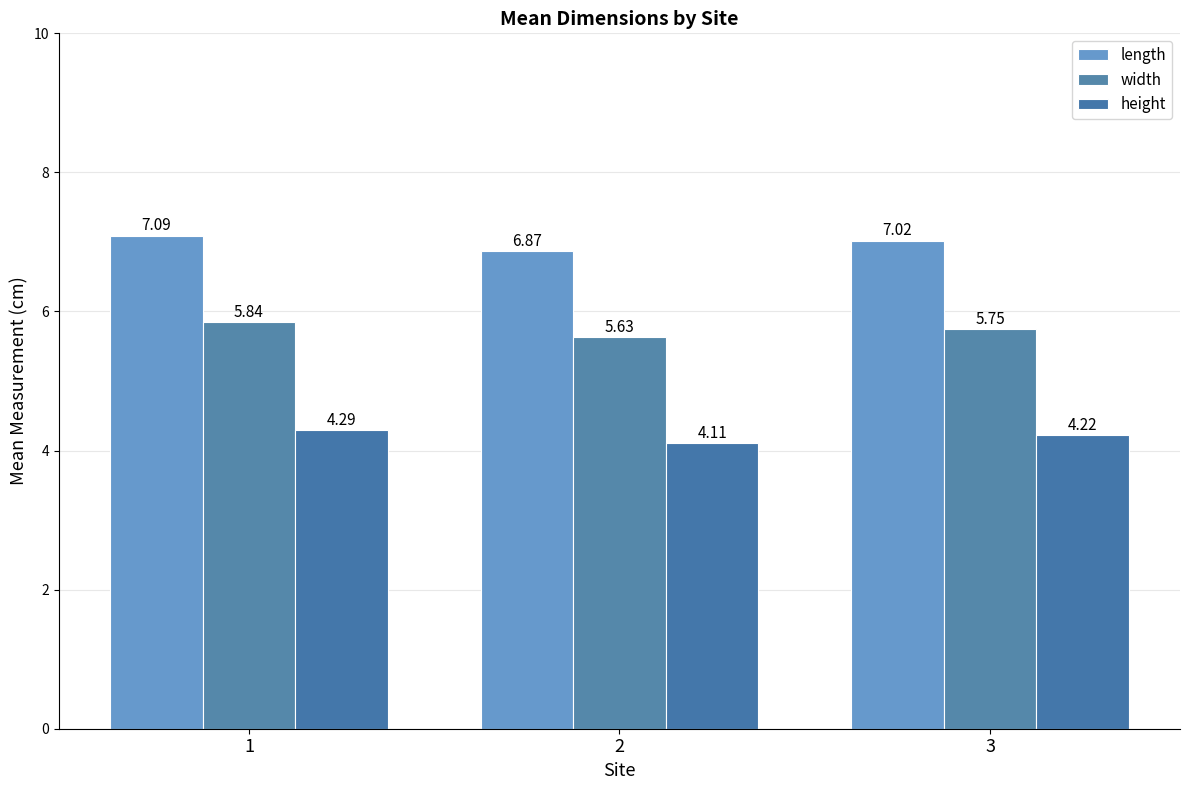

What is the value of the width bar at the 1st from the left?

5.8